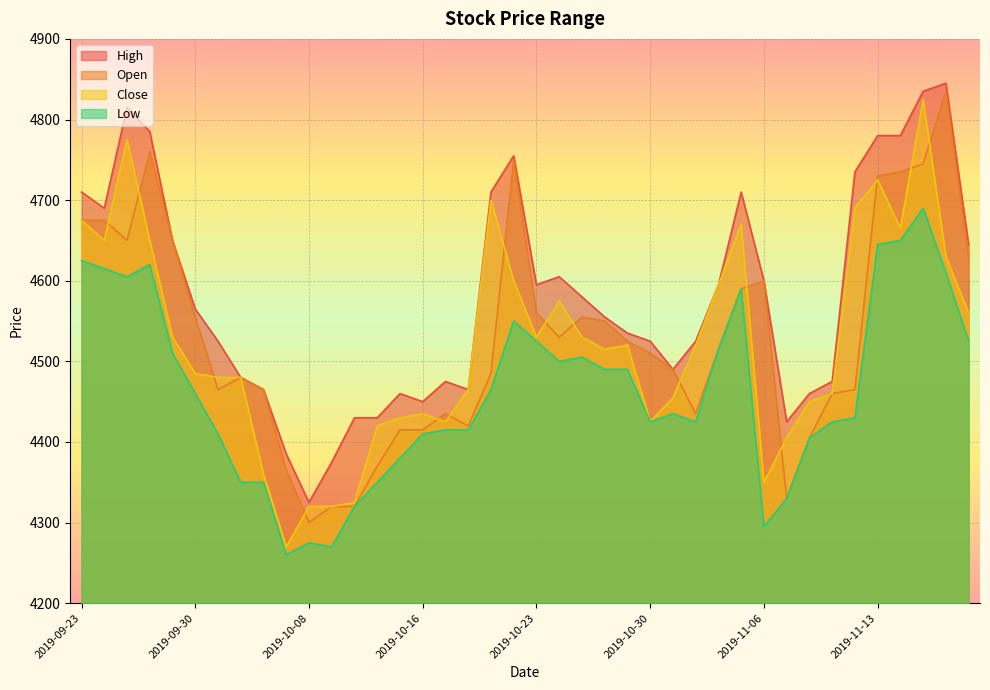

Which category has the lowest value in the Low series?

2019-10-07